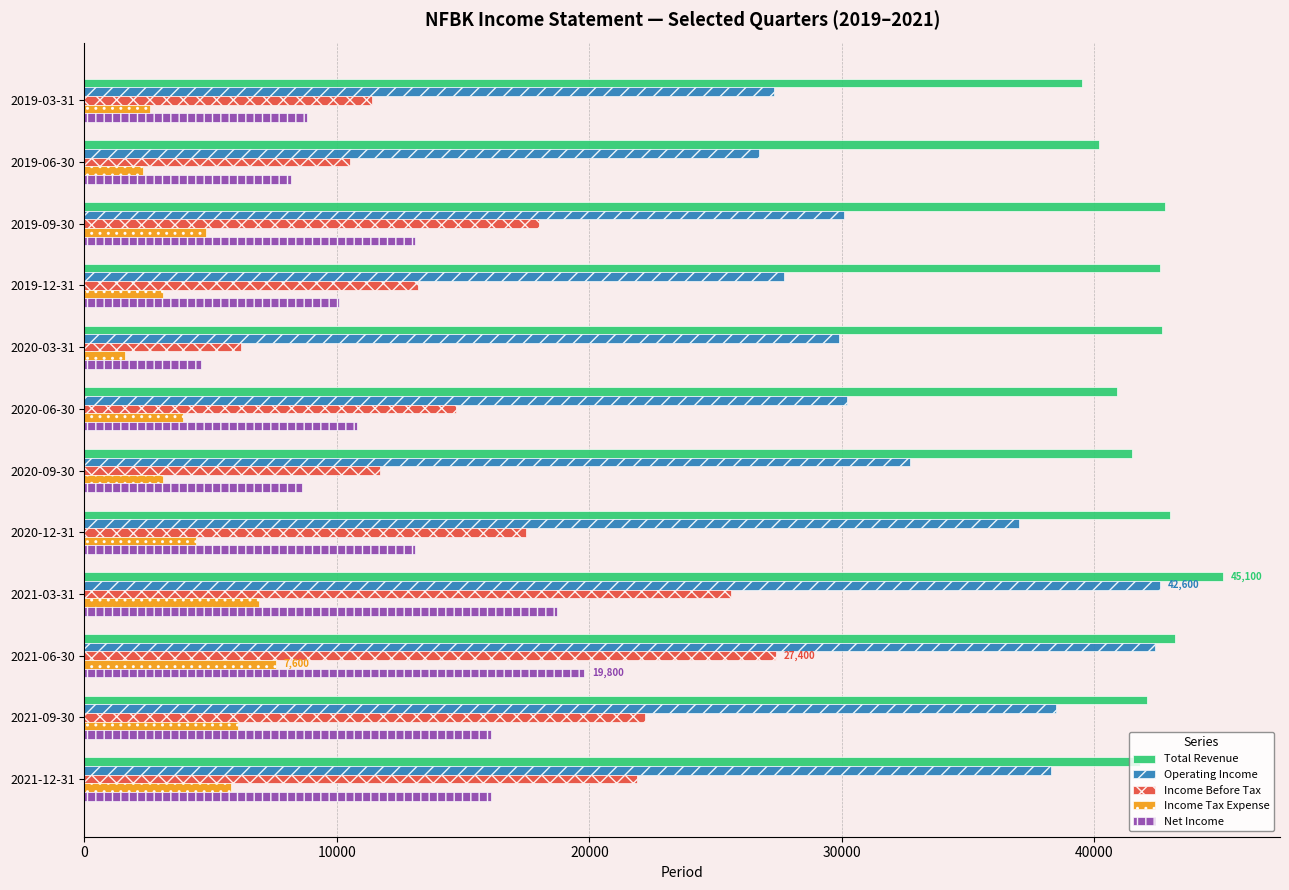

Which series has the largest total across all categories?

Total Revenue